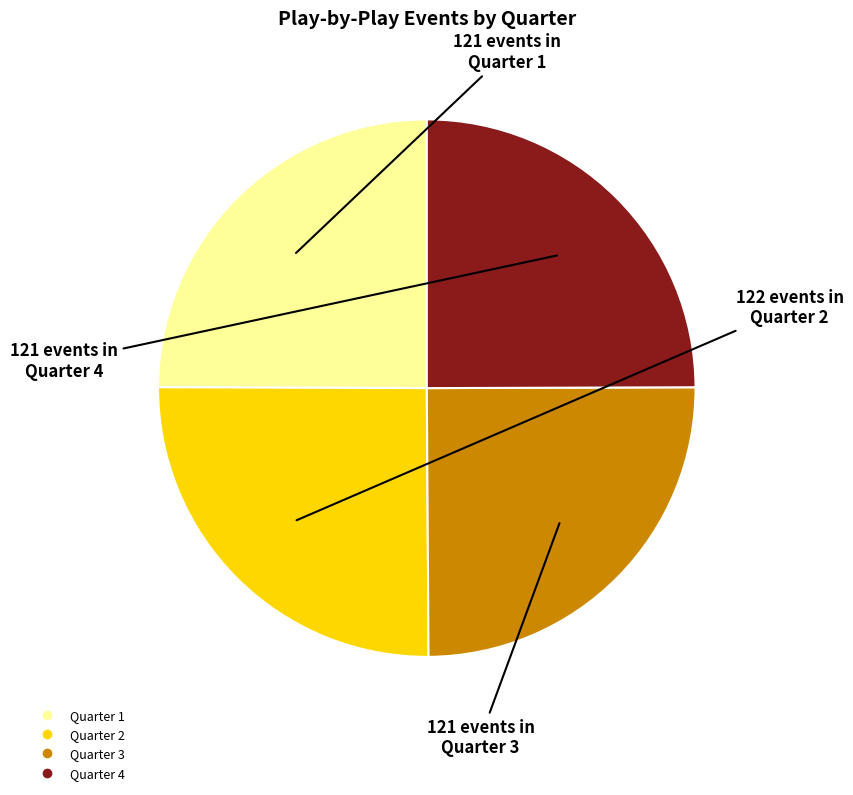

Approximately how many times larger is the value at Quarter 2 compared to Quarter 3?

1.0